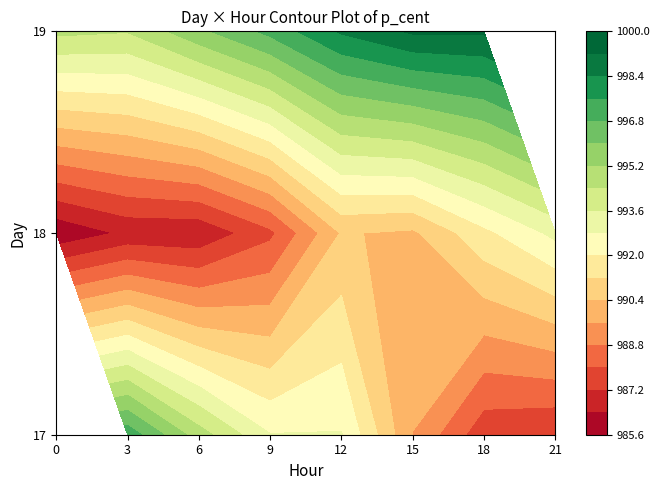

Is it true that 17 equals 987.2 at 21?

True